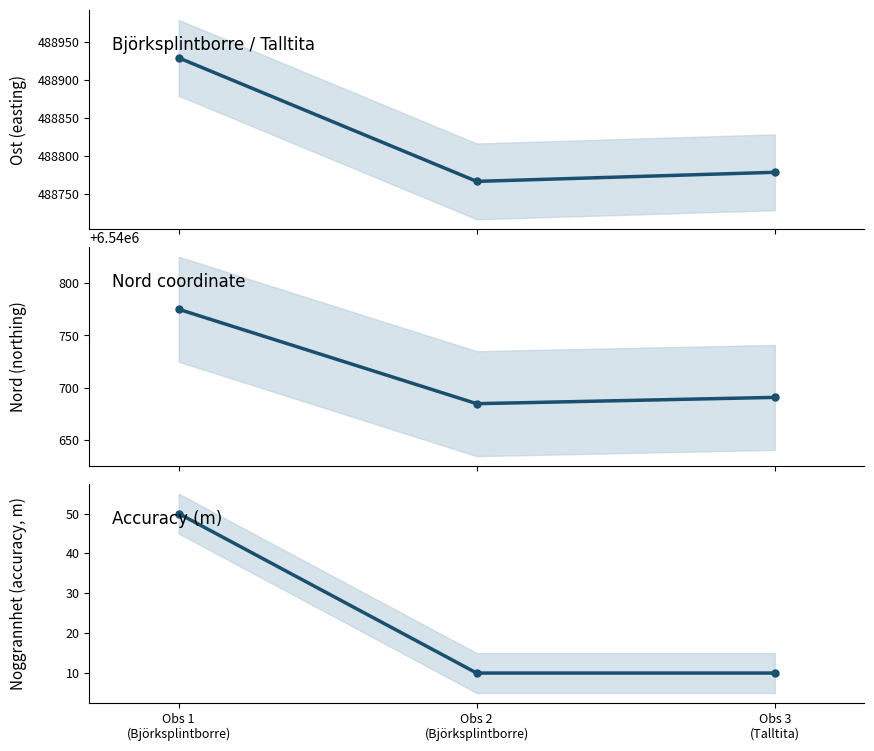

What is the total value across all series at Obs 2
(Björksplintborre)?

7029461